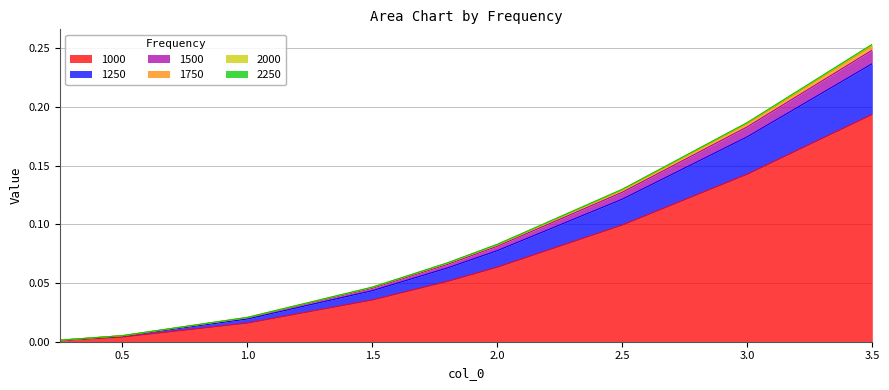

At which label does 1000 reach its peak?

3.5